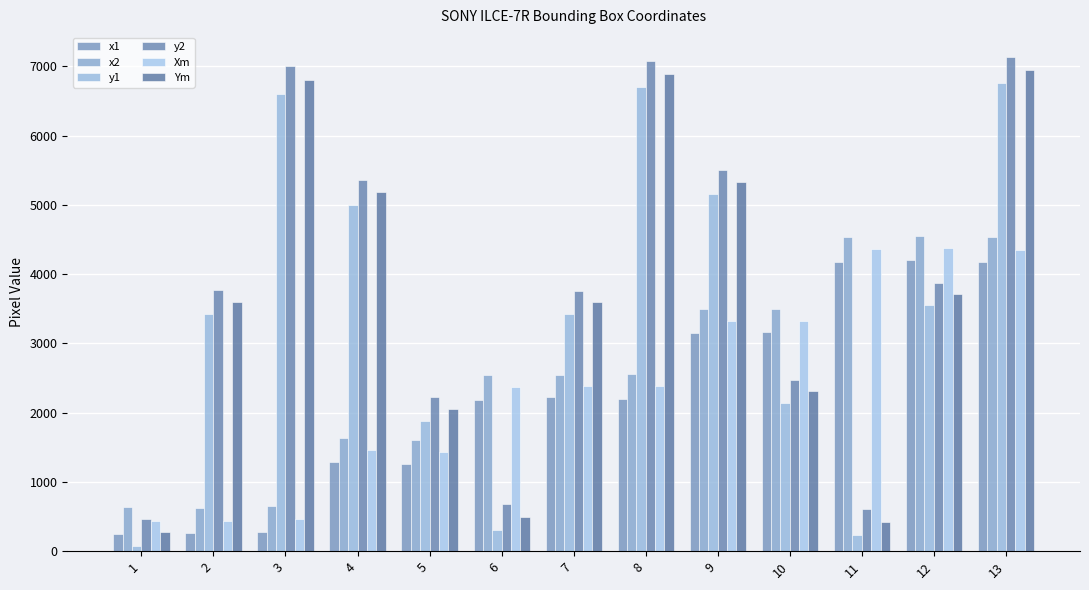

Which has a higher value, 3 or 6?

6